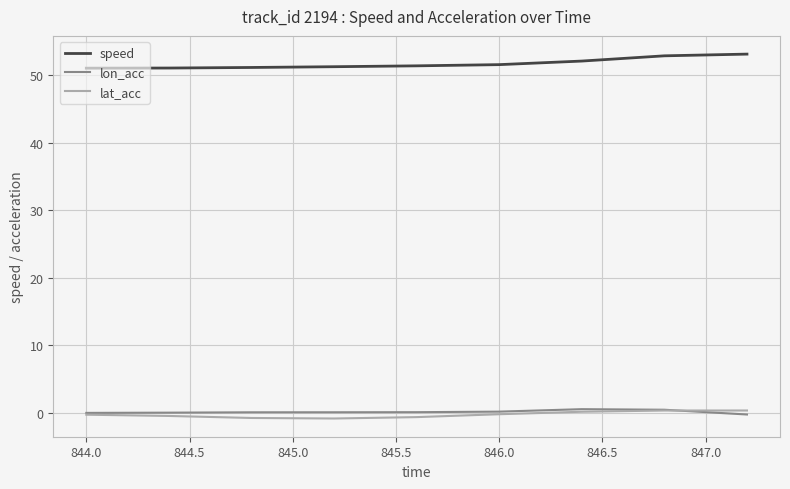

True or false: lon_acc and lat_acc intersect in this chart.

True